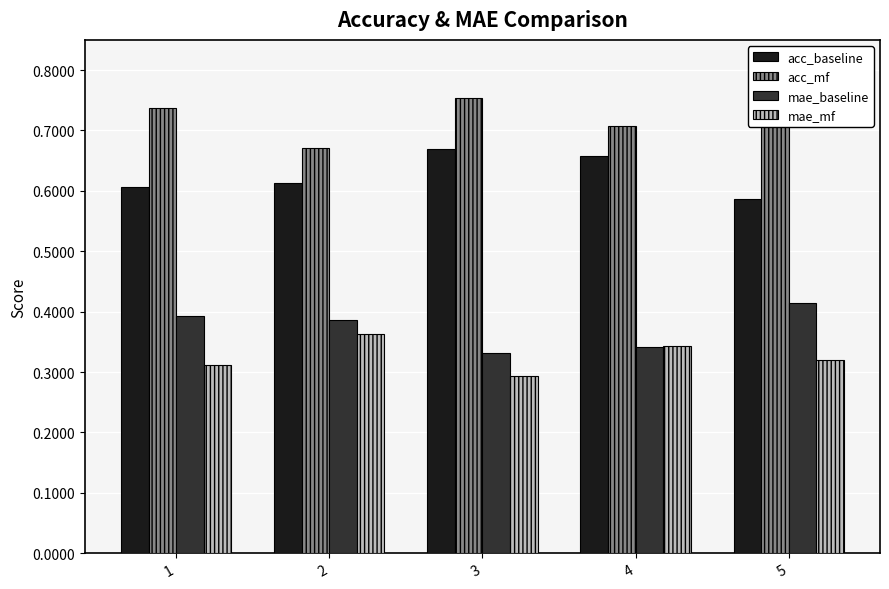

The mae_mf series shows 0.3 at 3. True or false?

True